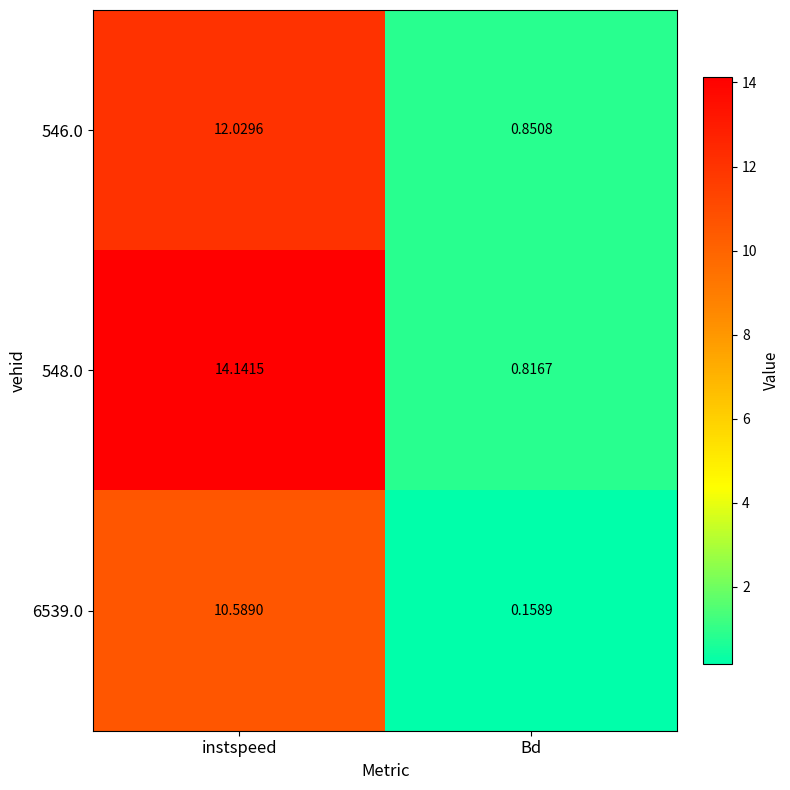

How many data points in 6539.0 are above 10?

1